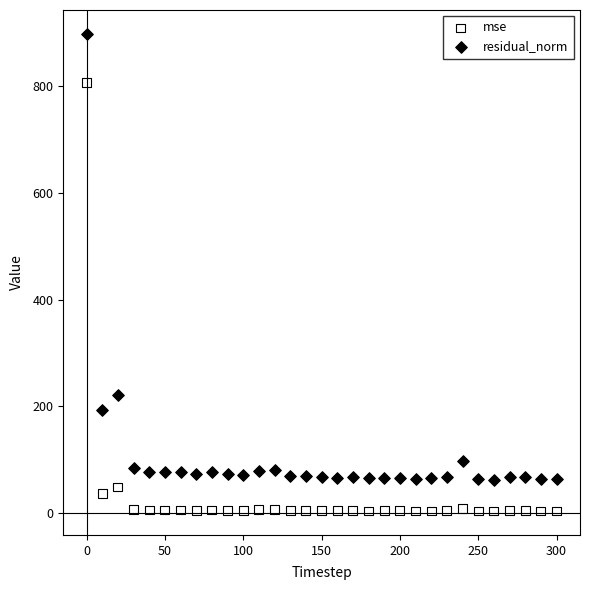

What are all the series names shown in the legend?

mse, residual_norm